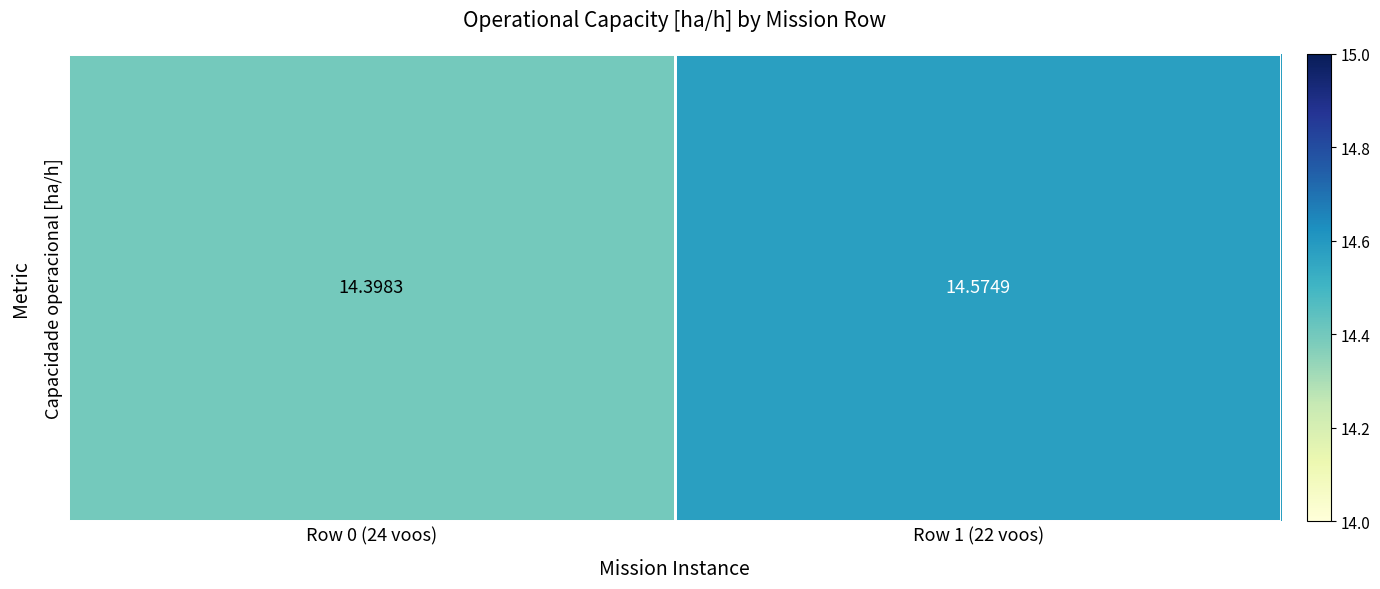

True or false: the data shows 5.7 at Row 1 (22 voos).

False